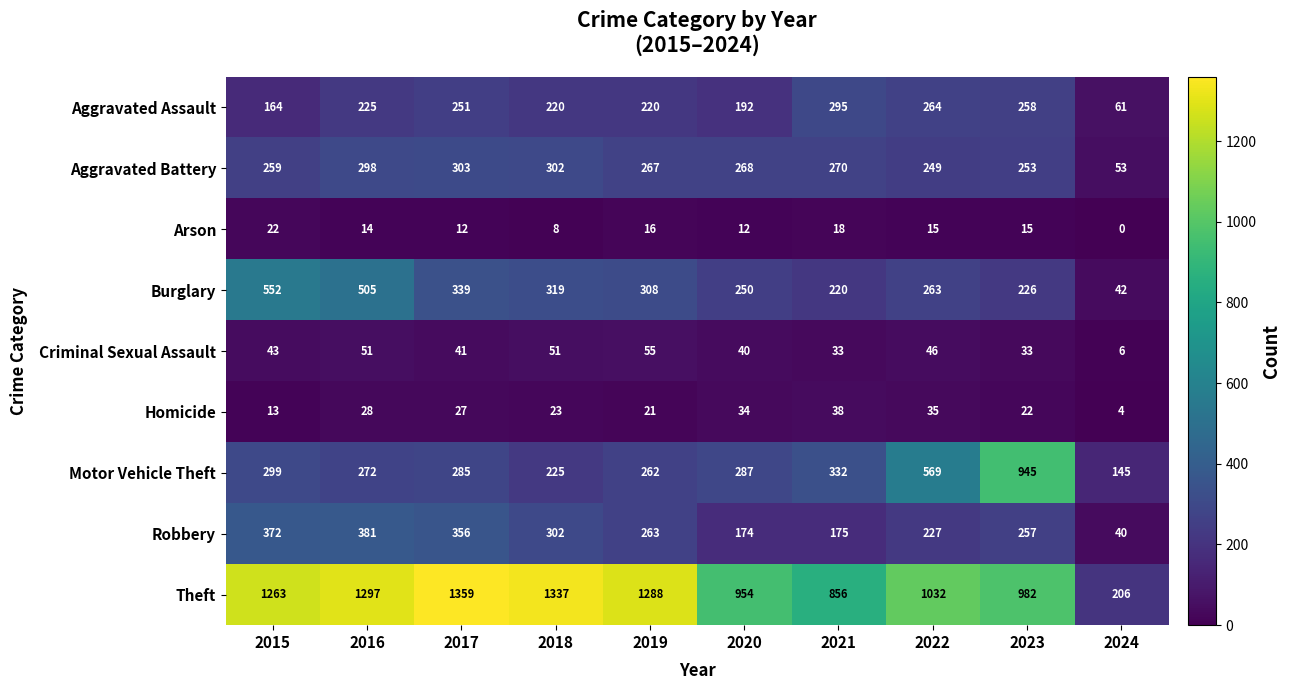

Where does the Aggravated Battery series first go above 268?

2016